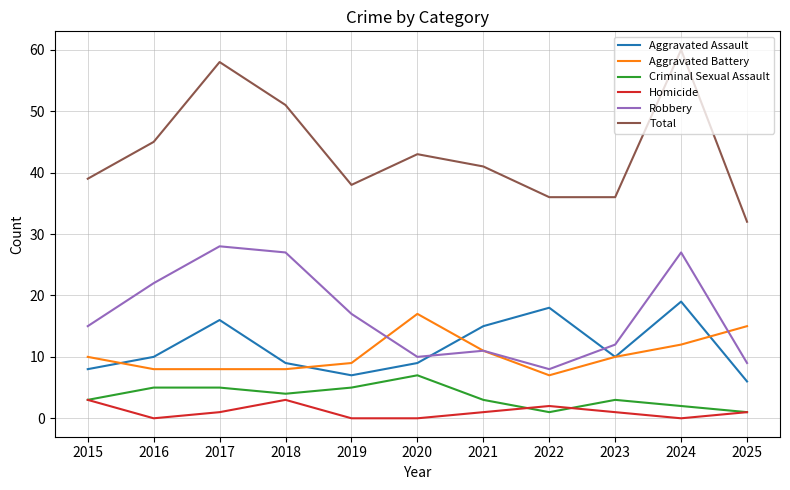

What is the difference between the maximum and minimum values in the Homicide series?

3